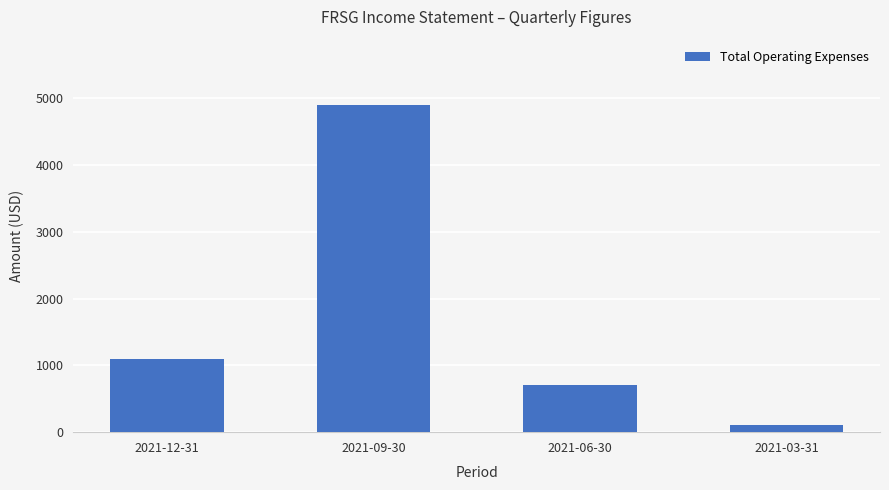

What is the difference between the maximum and minimum values?

4800